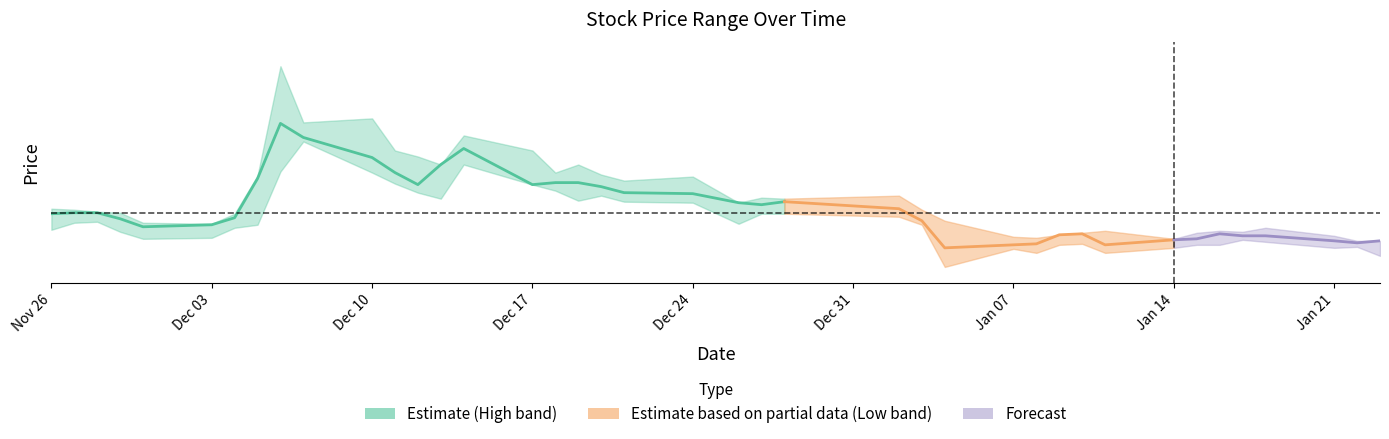

Count the number of values greater than 6760.

11